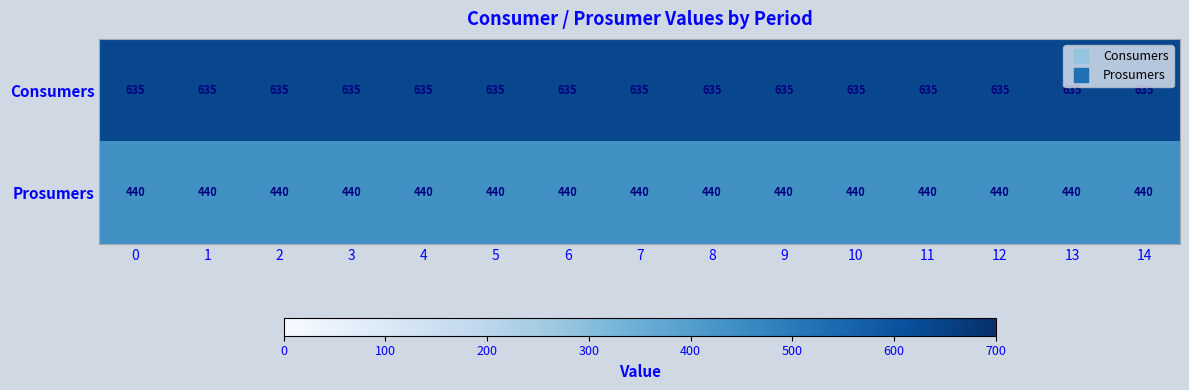

What is the difference between the highest and lowest values at 1?

195